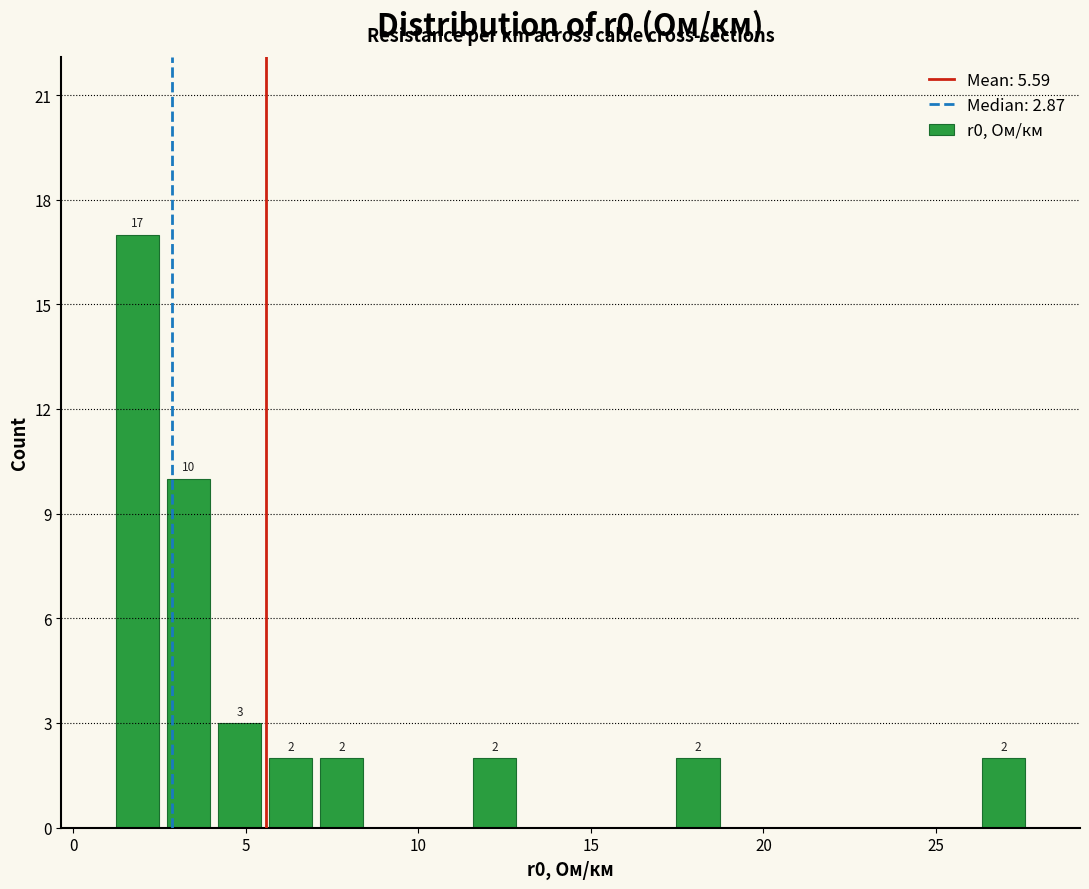

Around what value on the x-axis is the tallest bar? Give the approximate position of its centre, as read against the axis.

2.0